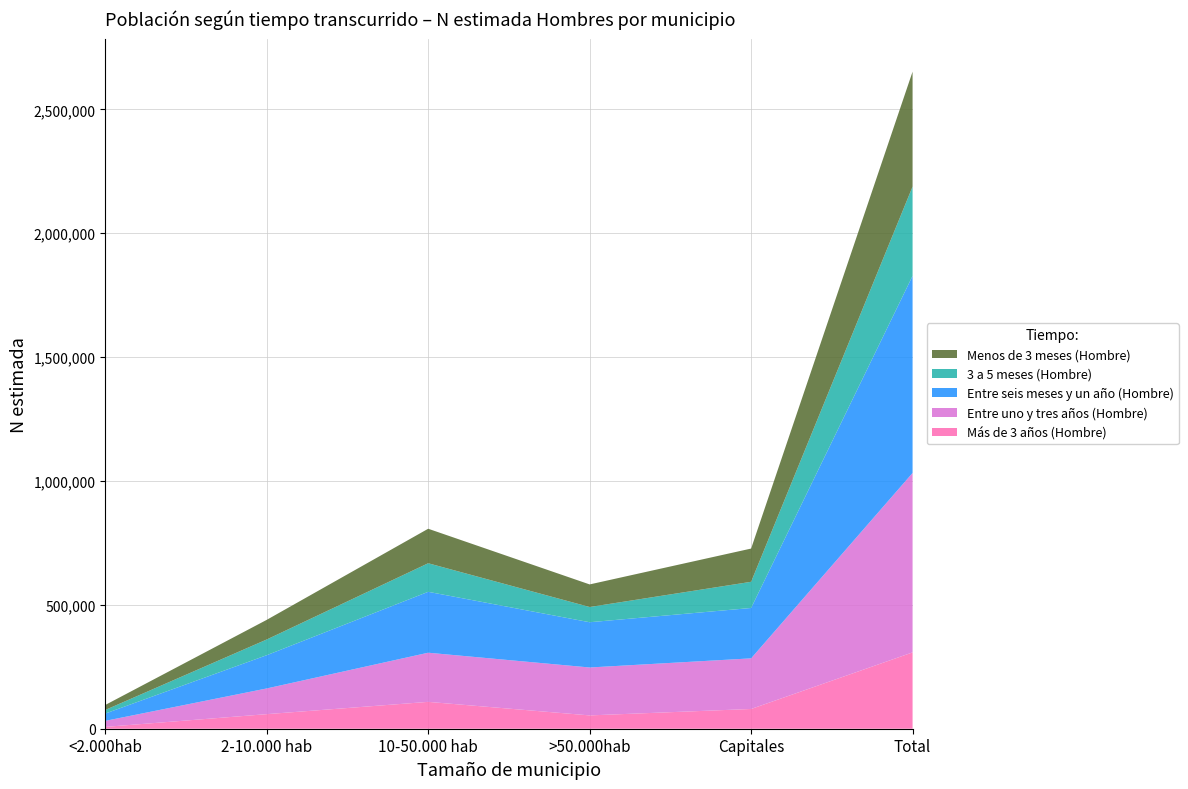

Reading right to left, transcribe all the data shown in this chart.

Más de 3 años (Hombre): 308025	79704	53739	108389	58812	7381
Entre uno y tres años (Hombre): 724240	204307	193441	198380	103741	24371
Entre seis meses y un año (Hombre): 795445	203318	182614	245809	134228	29475
3 a 5 meses (Hombre): 360317	105684	61447	115294	63395	14497
Menos de 3 meses (Hombre): 463958	134127	91182	139264	79239	20146